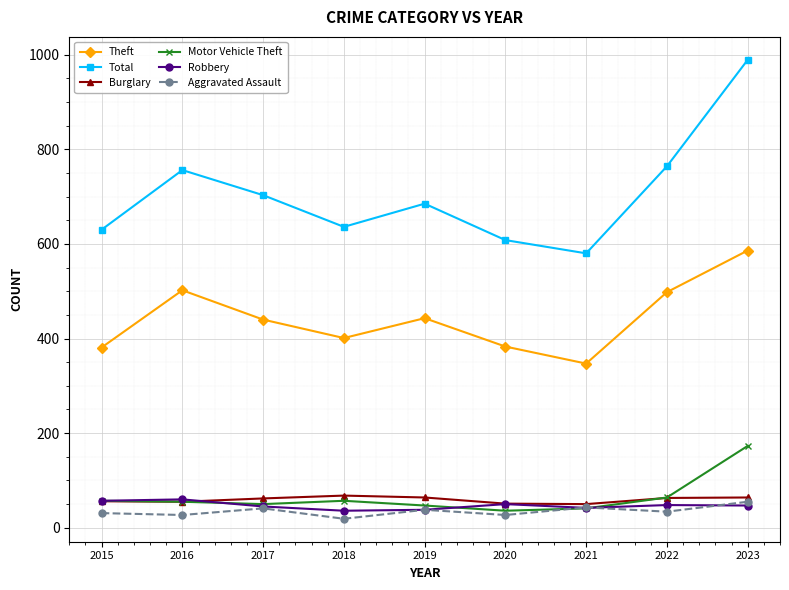

Where does the Total series first go above 685?

2016